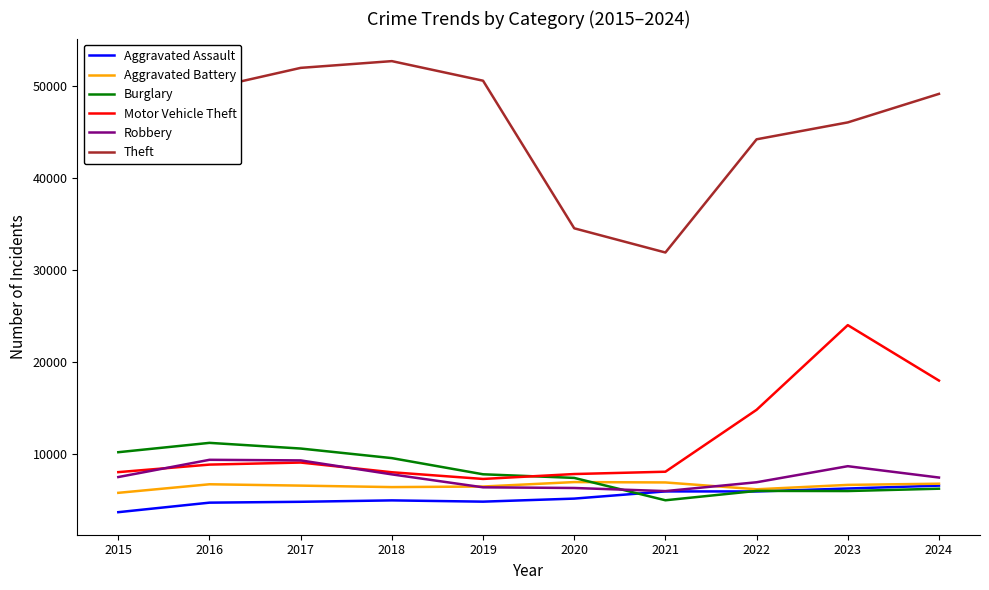

What is the maximum value shown in the chart?

52727